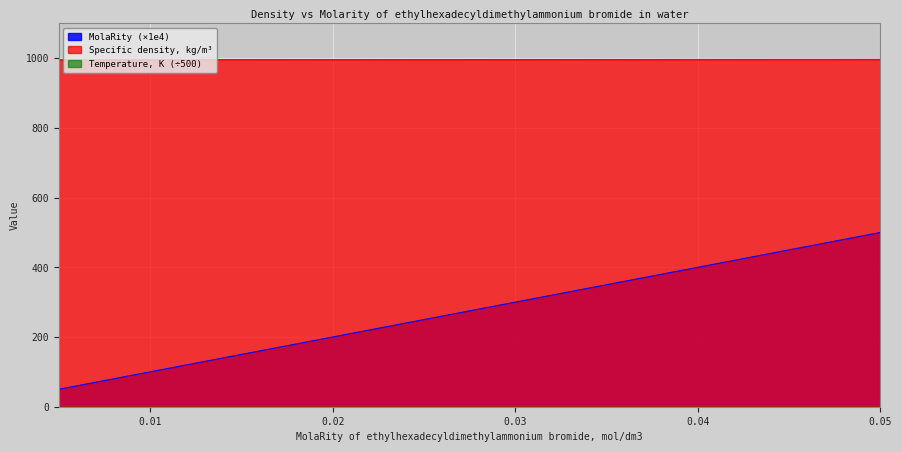

What is the label of the 1st point from the right?

0.05